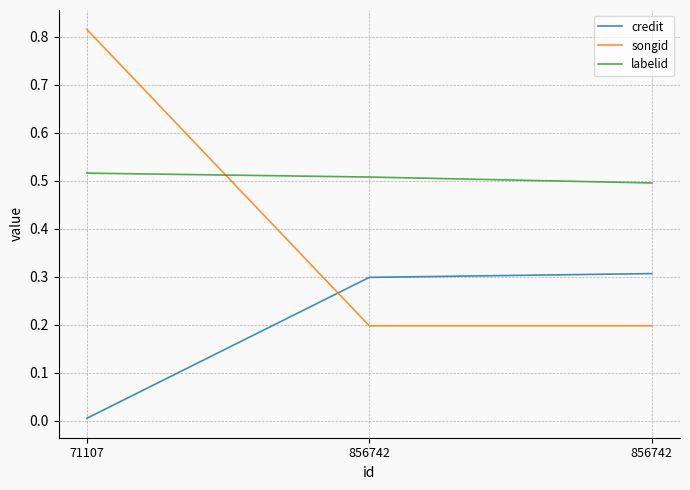

At how many categories does at least one series exceed 0?

3